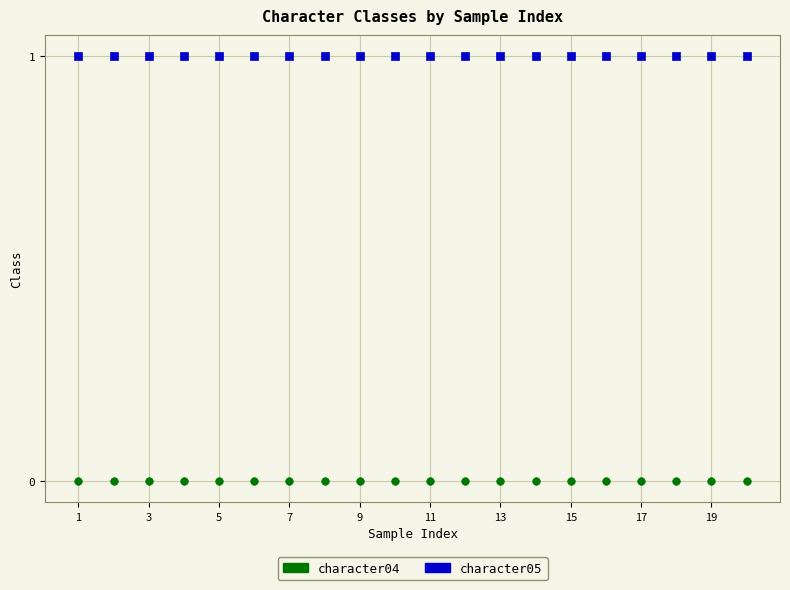

Which series reaches the maximum Y coordinate?

character05